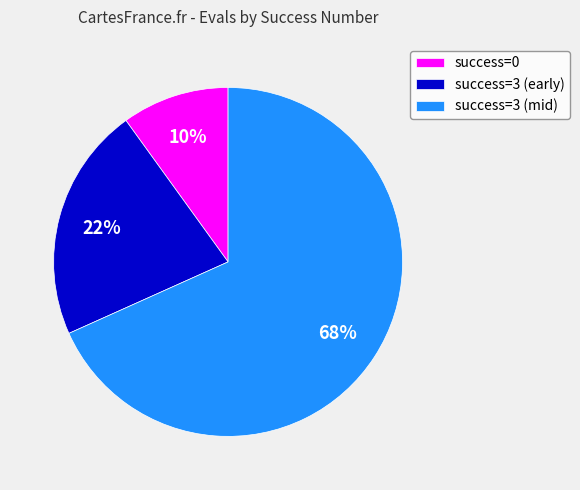

How many segments does this pie chart have?

3